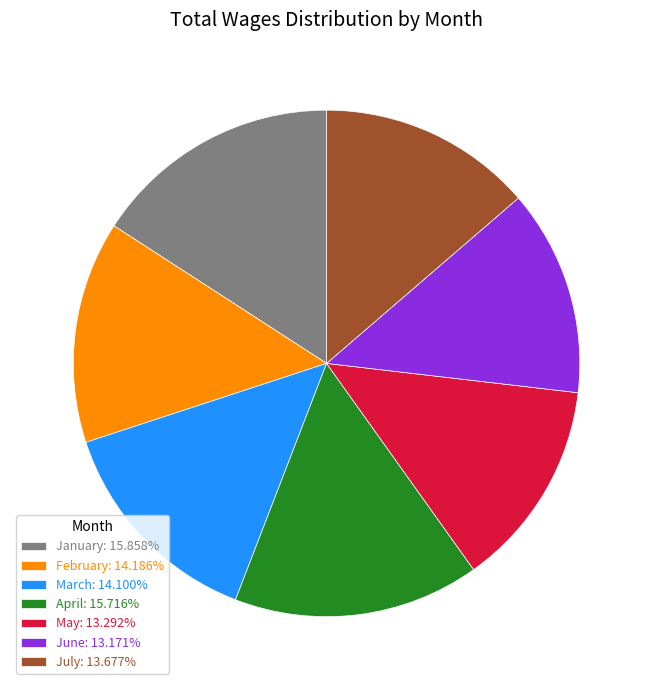

Combined, do July: 13.677% and June: 13.171% account for over 50%?

No